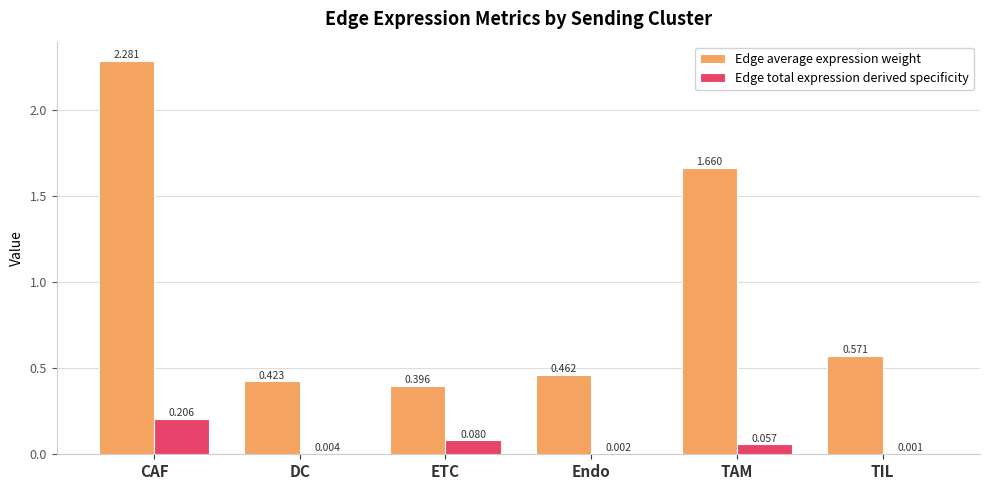

Between CAF and DC, which series saw the biggest shift?

Edge average expression weight